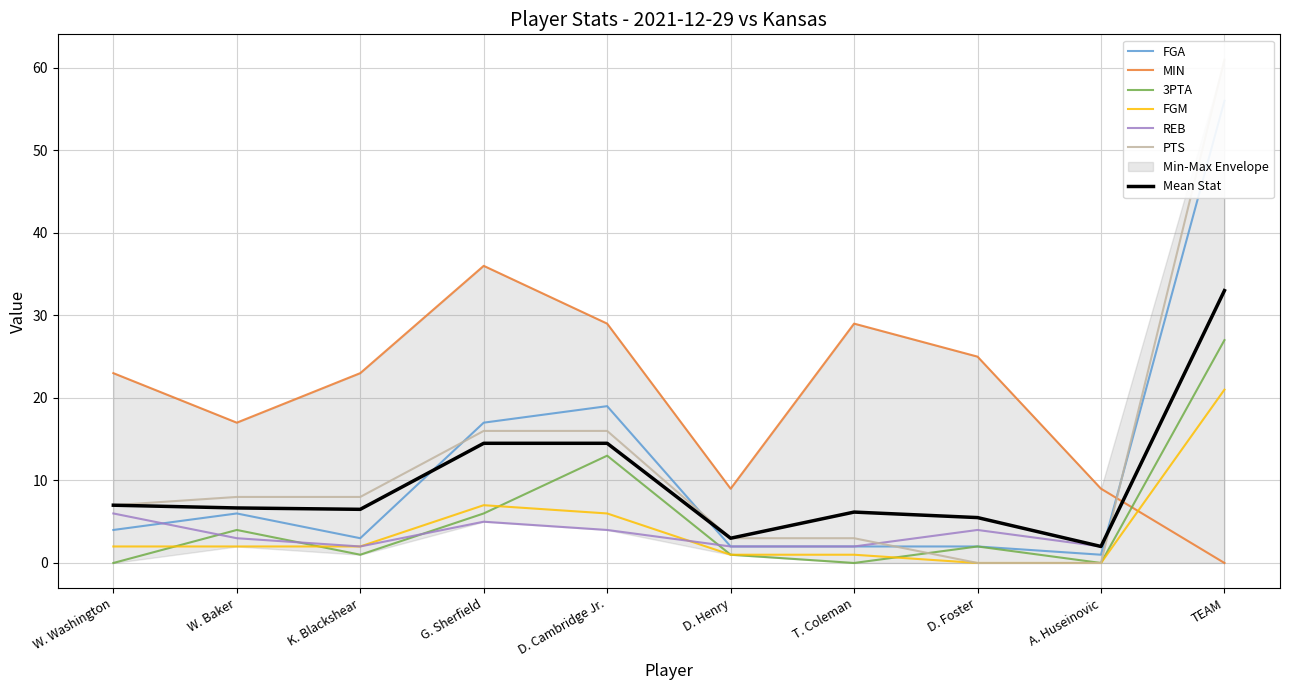

Rank the series by their maximum value, from lowest to highest.

FGM, 3PTA, REB, MIN, FGA, PTS